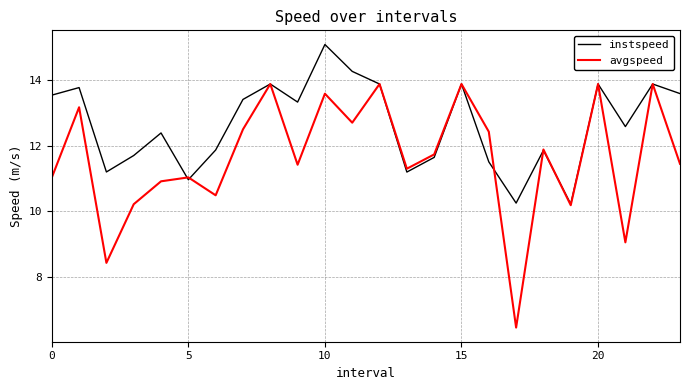

How many interior local valleys does the instspeed series have?

7